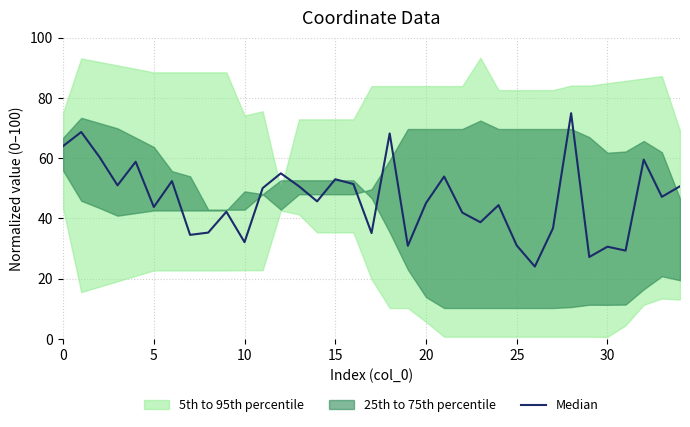

What is the value of the 7th point from the left?

52.4